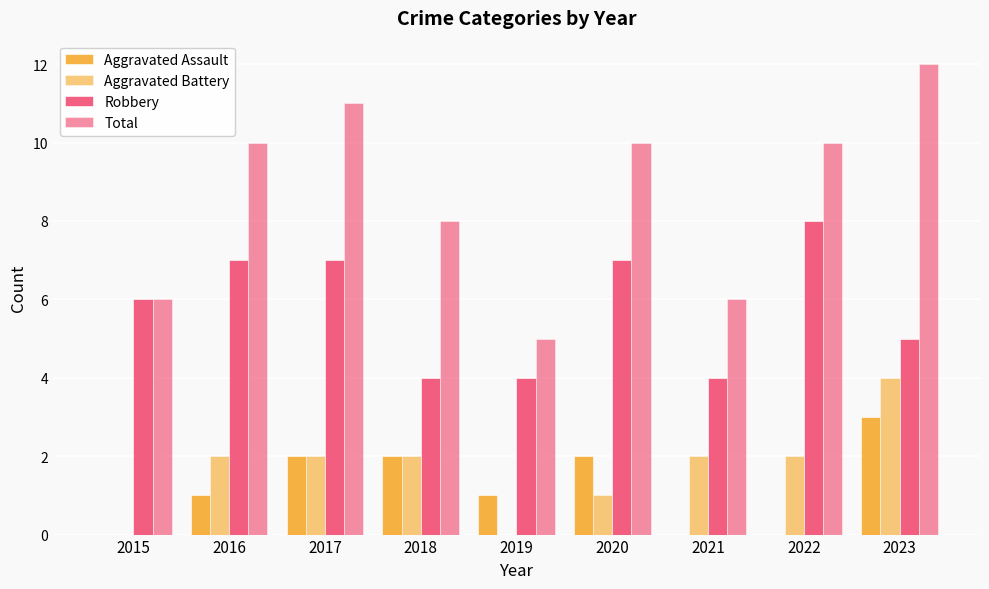

Count the number of data series in this chart.

4